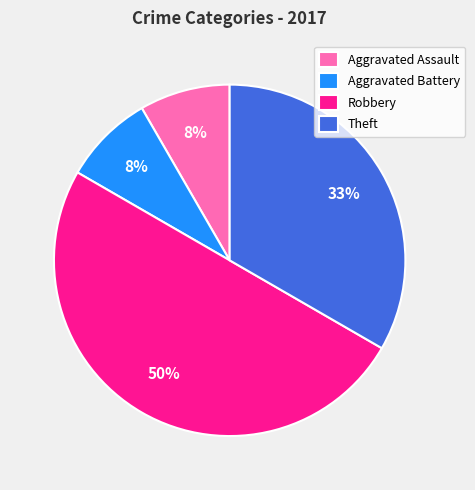

Which has a higher value, Aggravated Battery or Robbery?

Robbery